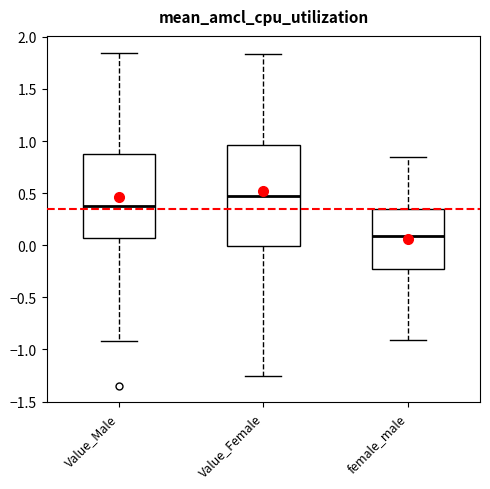

Which box's median line is the highest?

Value_Female